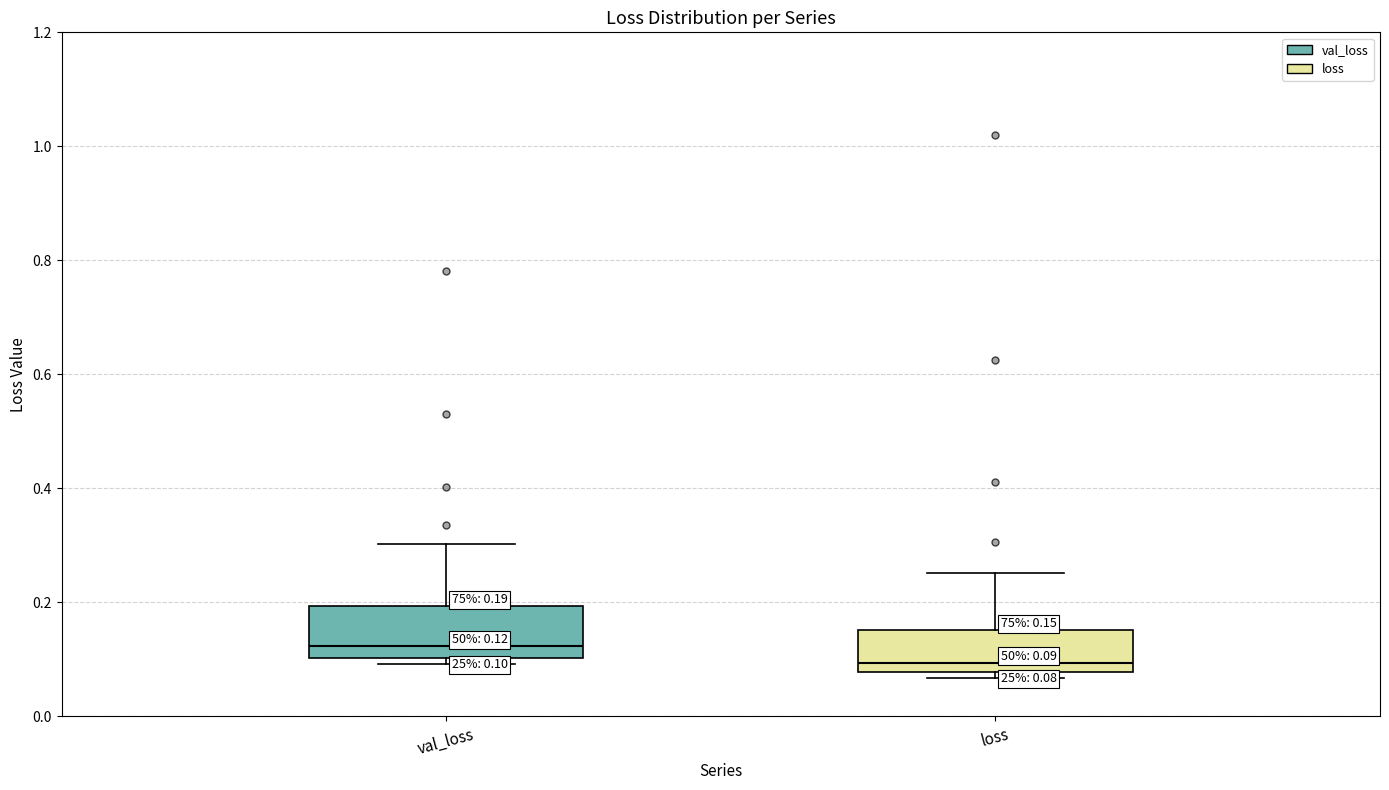

Which box's median line is the highest?

val_loss